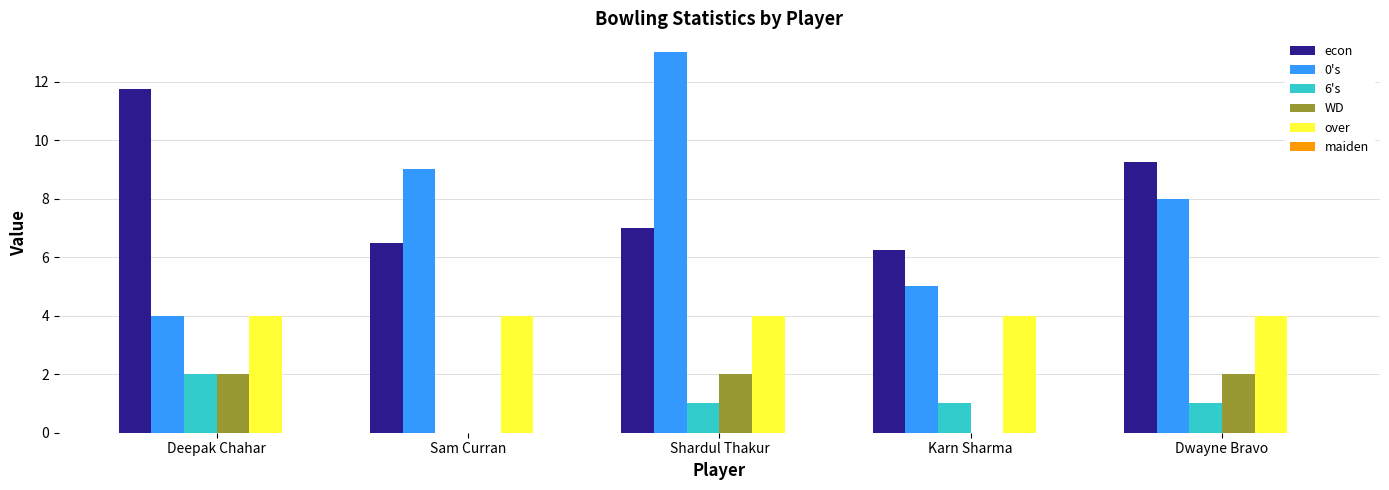

The value of 0's at Dwayne Bravo is 3.1. True or false?

False